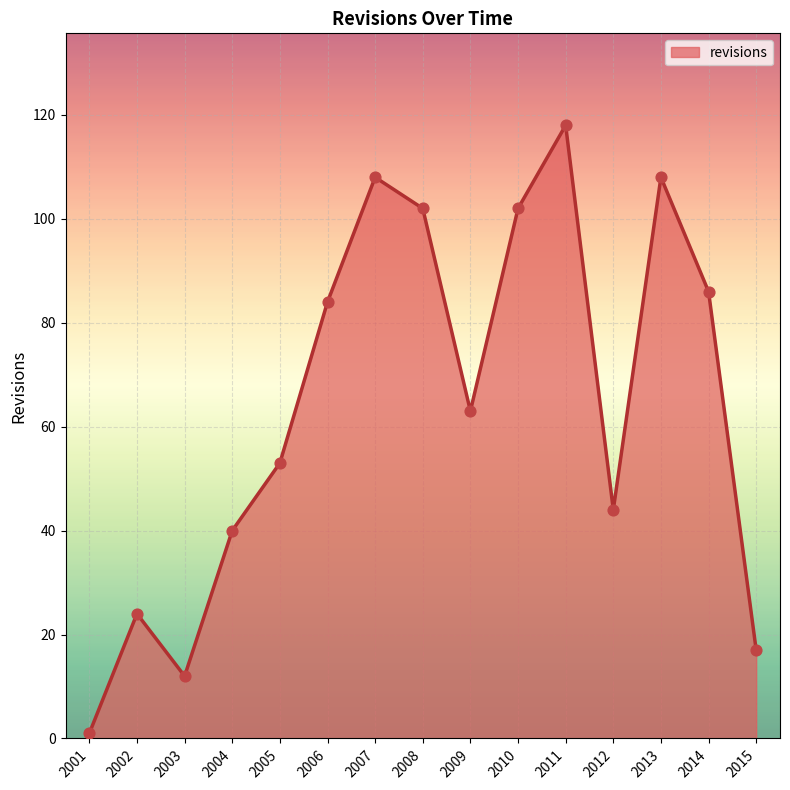

Between 2005 and 2014, which is larger?

2014